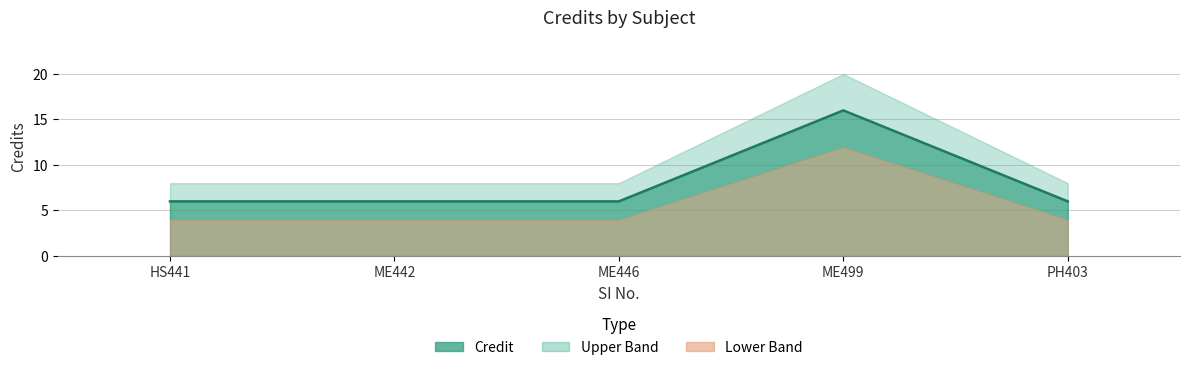

The chart shows a value of 6 at ME446. True or false?

True